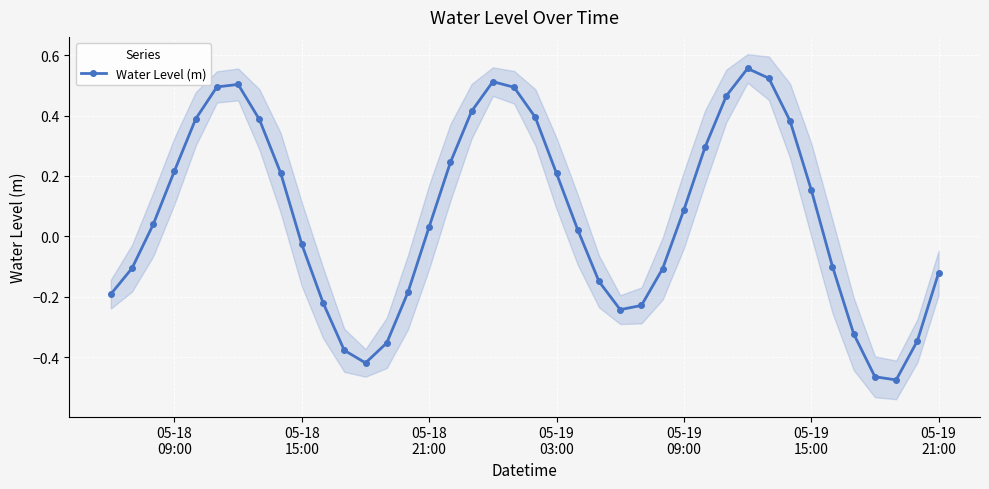

What is the smallest value displayed?

-0.5